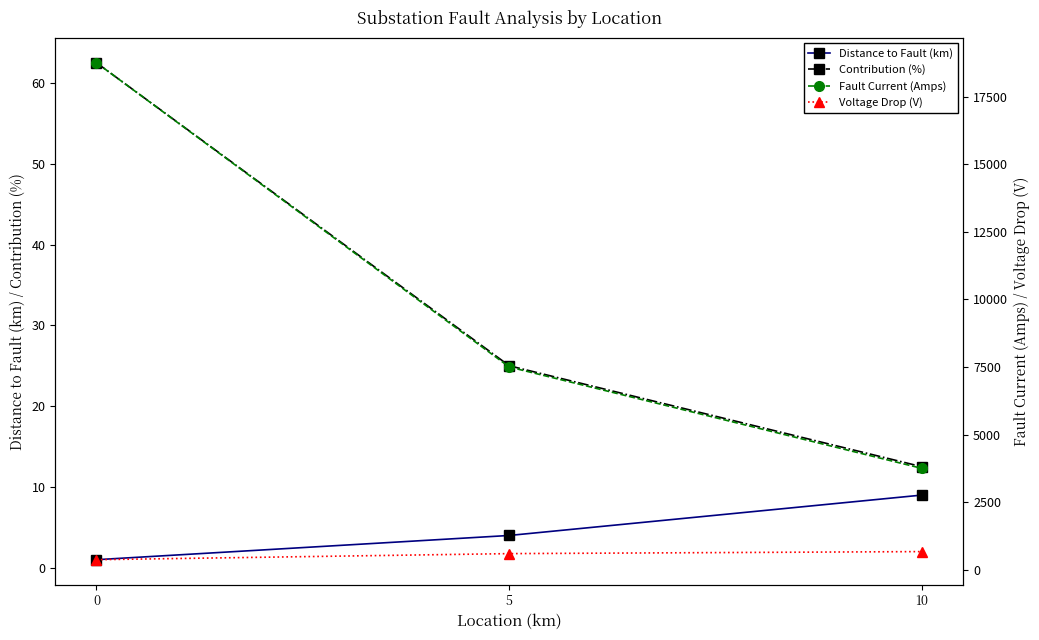

What are all the series names shown in the legend?

Distance to Fault (km), Contribution (%), Fault Current (Amps), Voltage Drop (V)